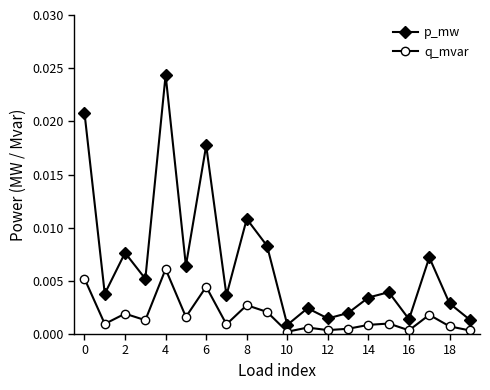

Rank the series by their maximum value, from highest to lowest.

p_mw, q_mvar